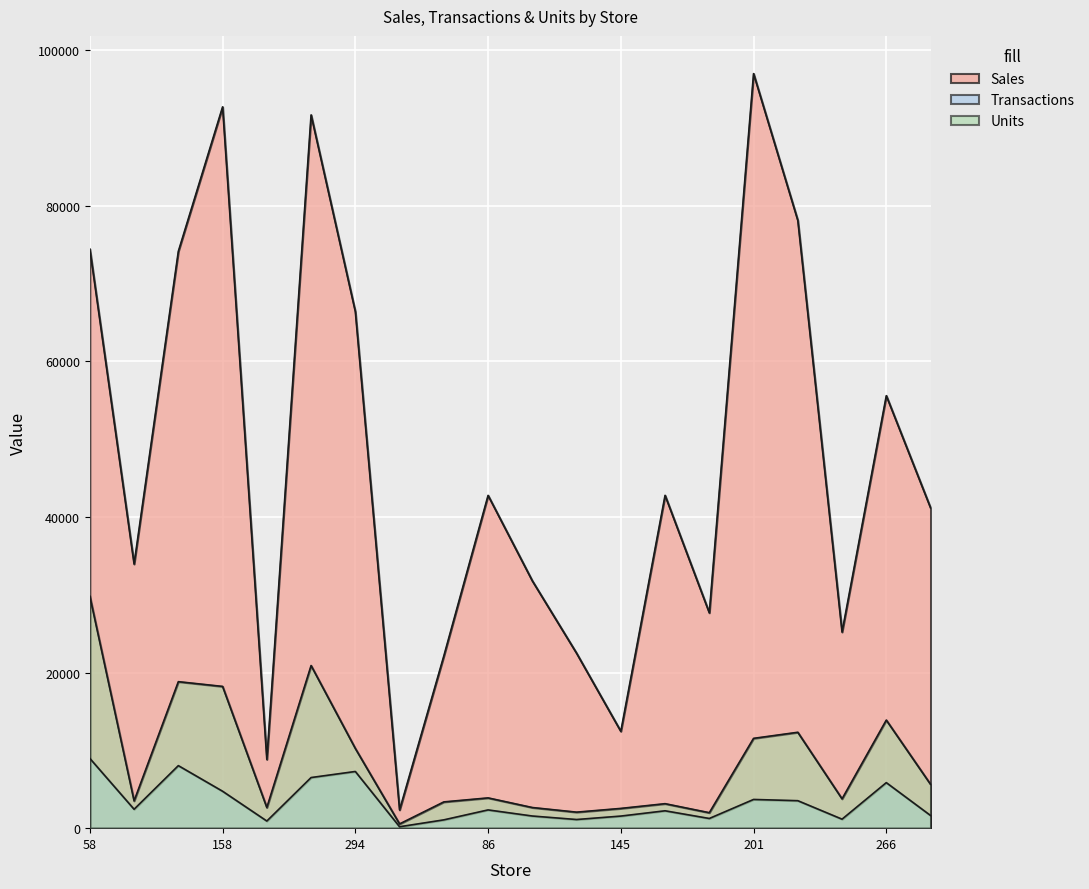

What is the label of the 4th point from the right?

67